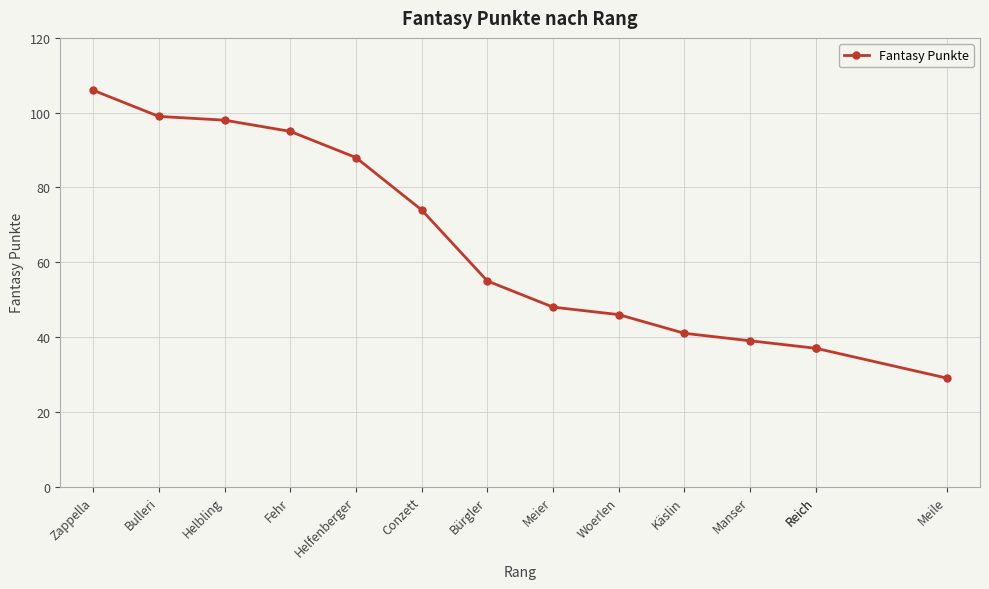

At which label does the data first exceed 55?

Zappella